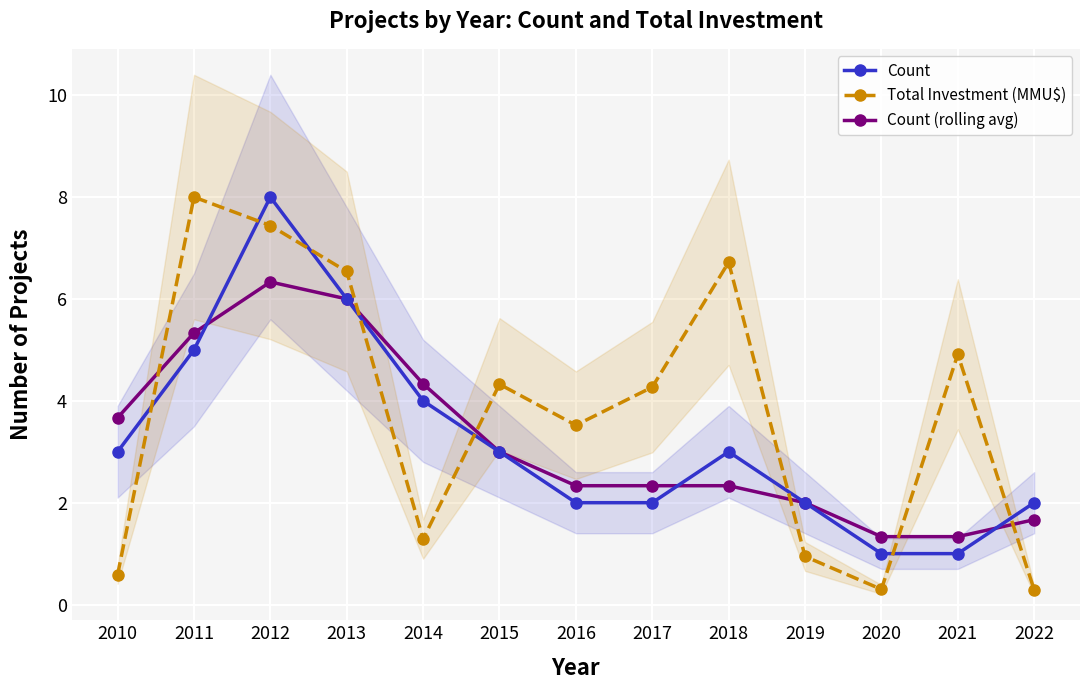

How many lines are shown in the chart?

3